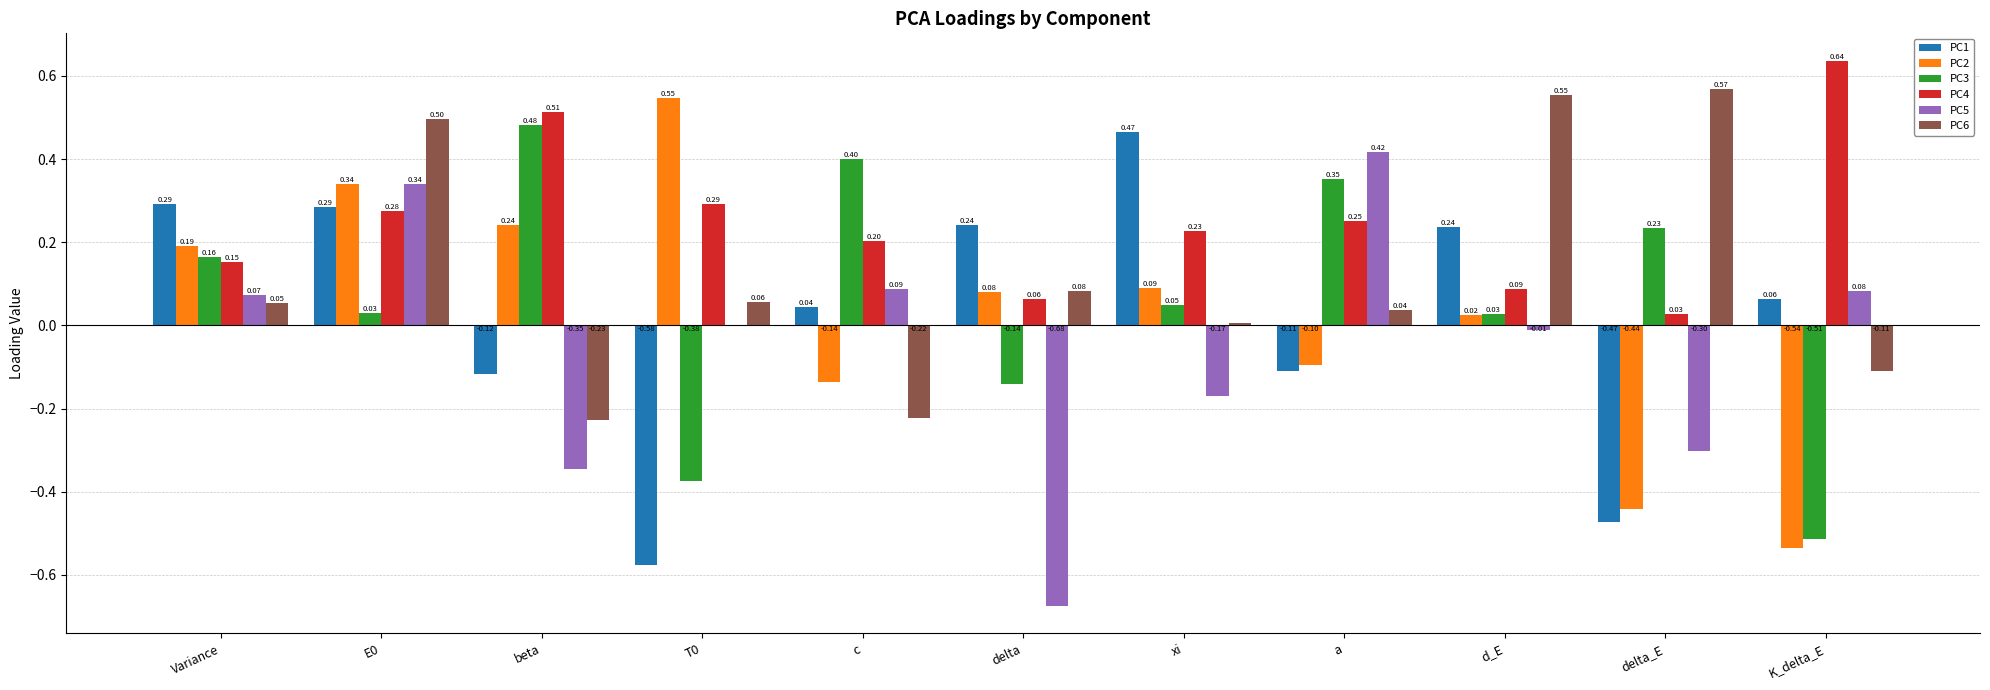

How many values in PC3 are above zero?

8